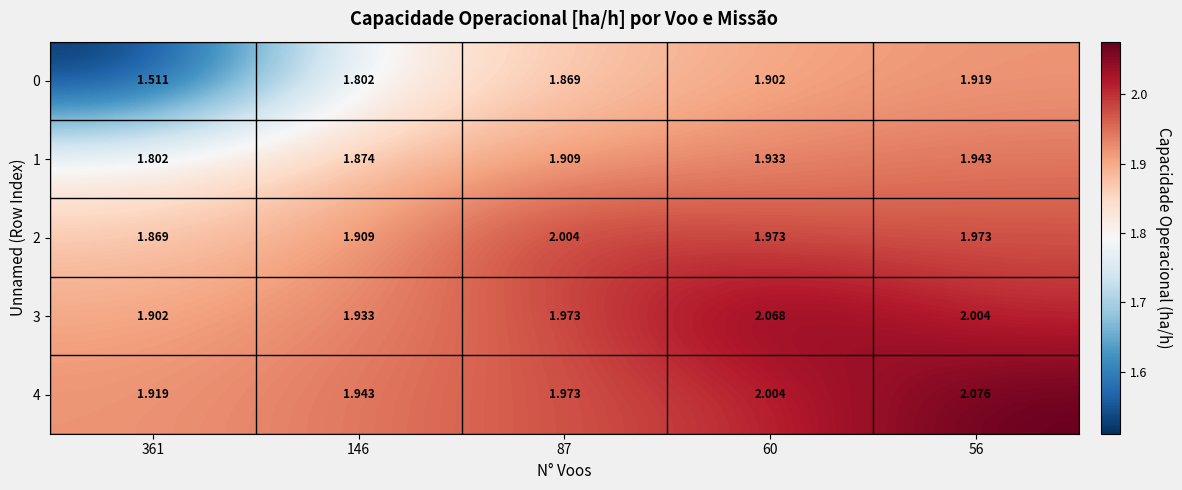

Is the value of 0 at 56 greater than the value of 1 at 146?

Yes